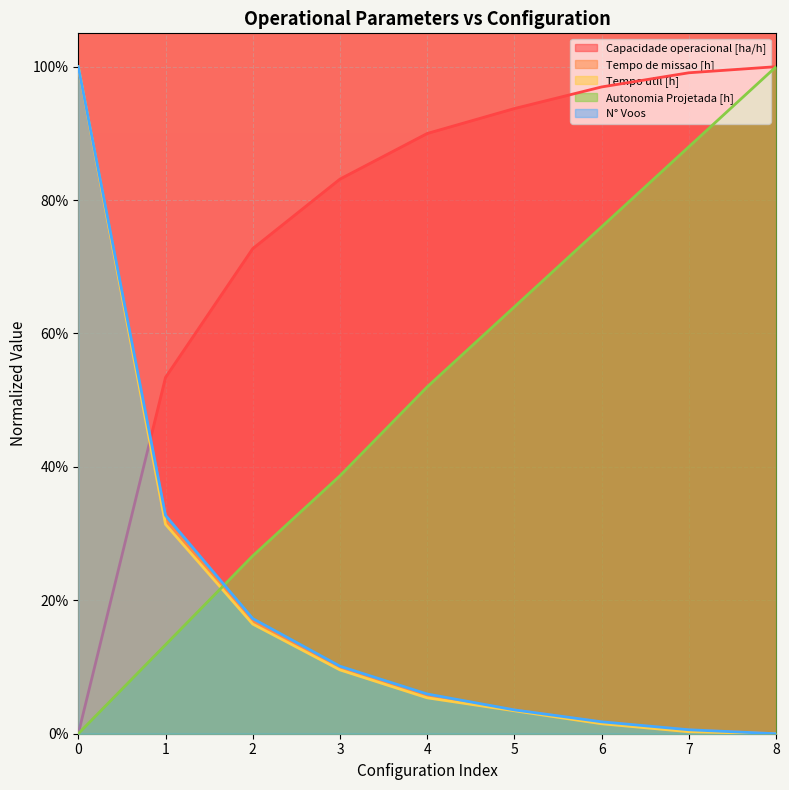

How many times do Autonomia Projetada [h] and N° Voos cross each other?

1